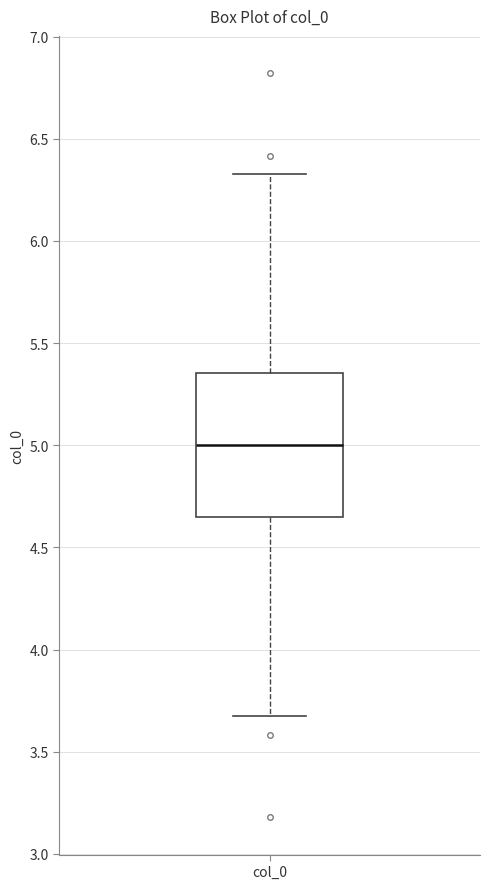

Where is the lower edge of the box for col_0 on the y-axis? The values are not printed on the chart, so give them approximately, as read against the axis.

4.65